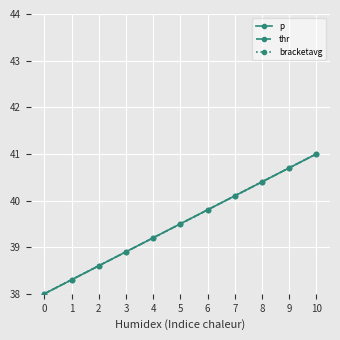

What is the greatest value displayed?

41.0